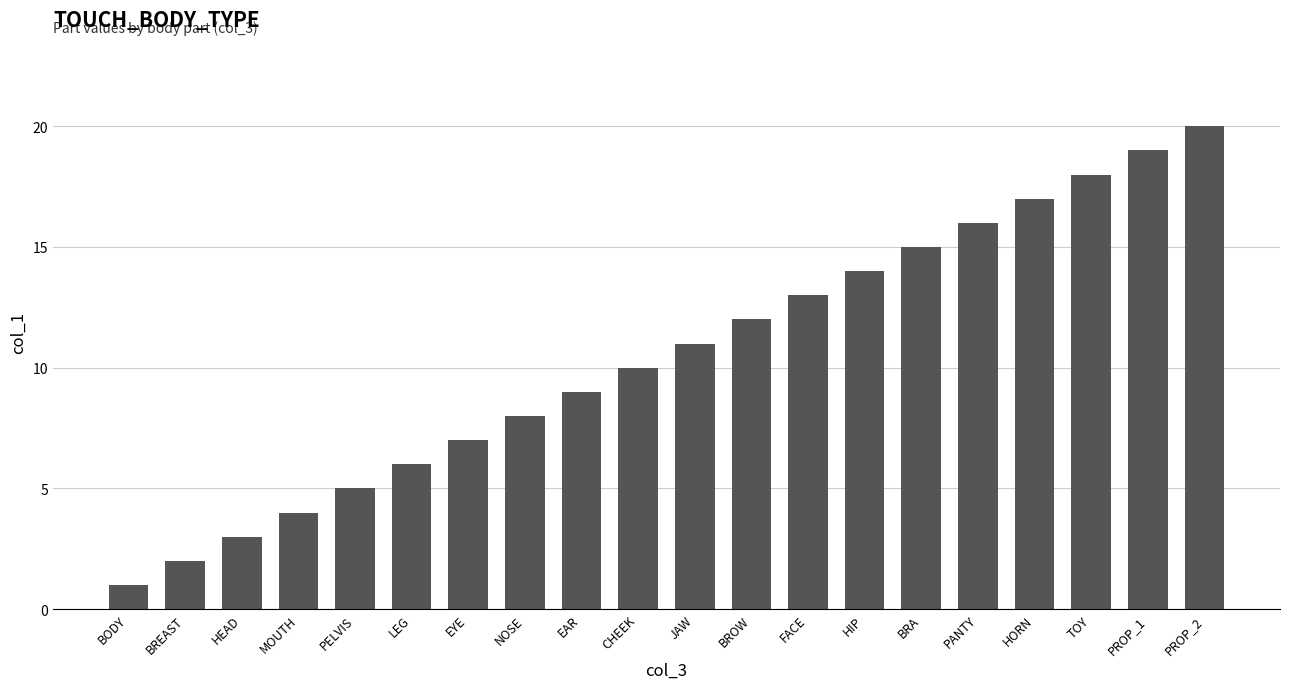

What is the label of the 8th bar from the left?

NOSE